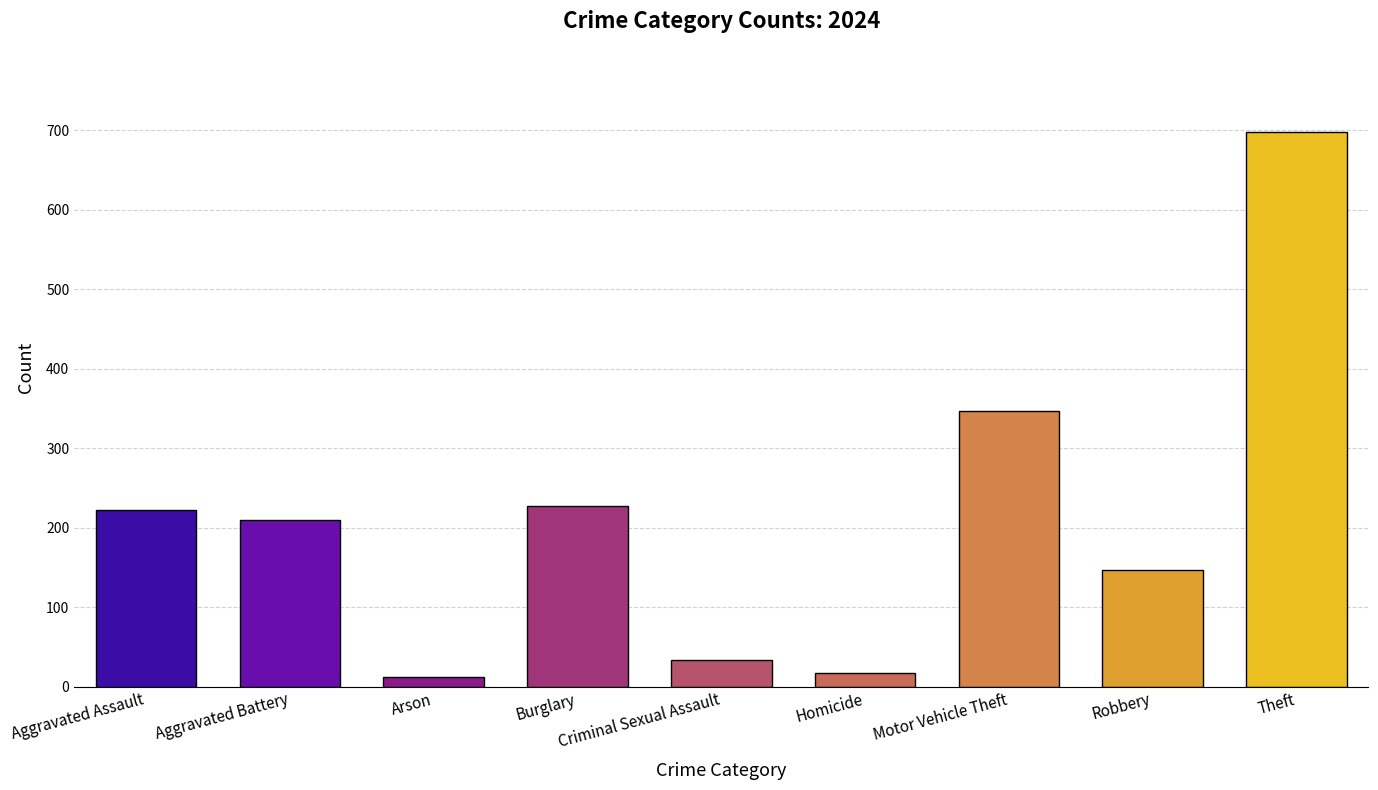

What is the change in value from Aggravated Assault to Burglary?

+5